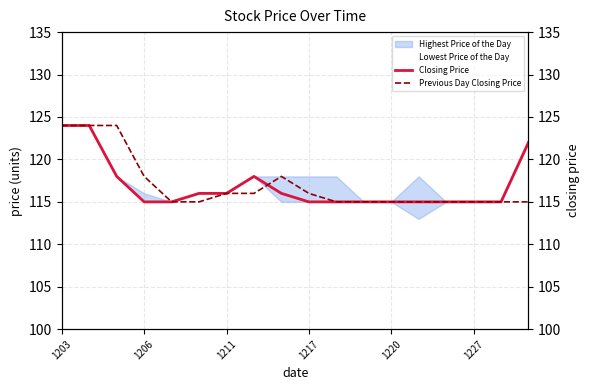

Where do Previous Day Closing Price and Closing Price first cross each other?

7 and 8